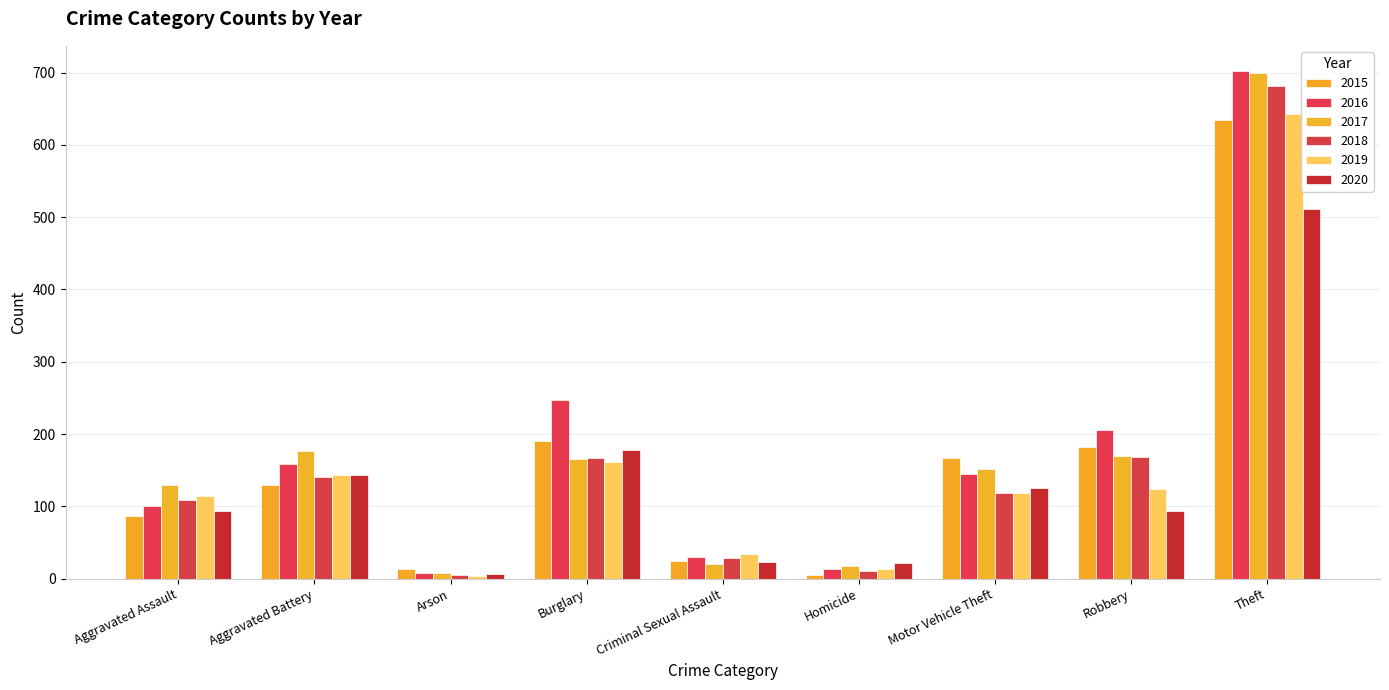

What is the label of the 2nd bar from the right?

Robbery